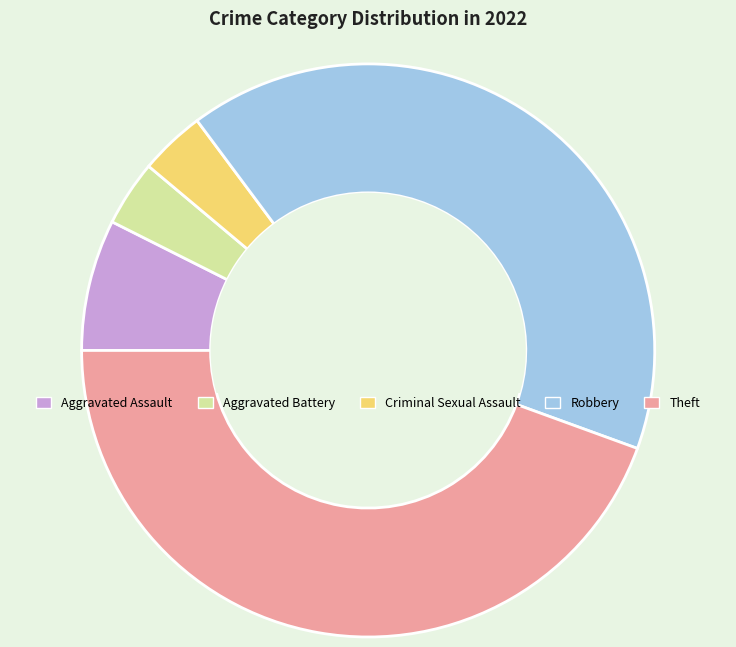

What is the ratio of the value at Theft to the value at Criminal Sexual Assault?

12.0